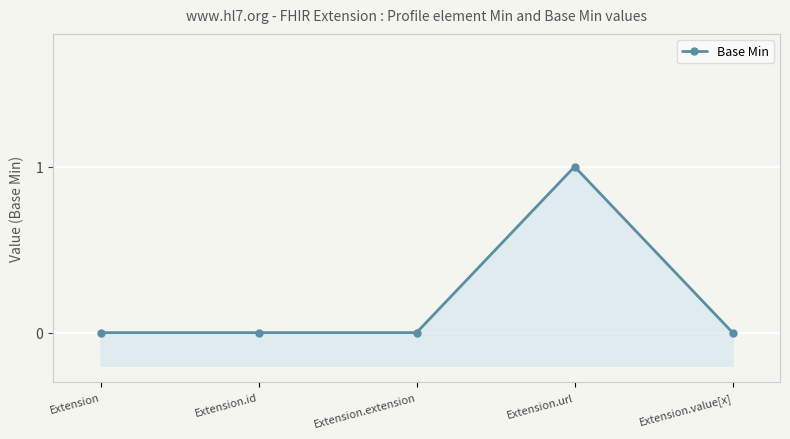

Count the number of categories in the chart.

5